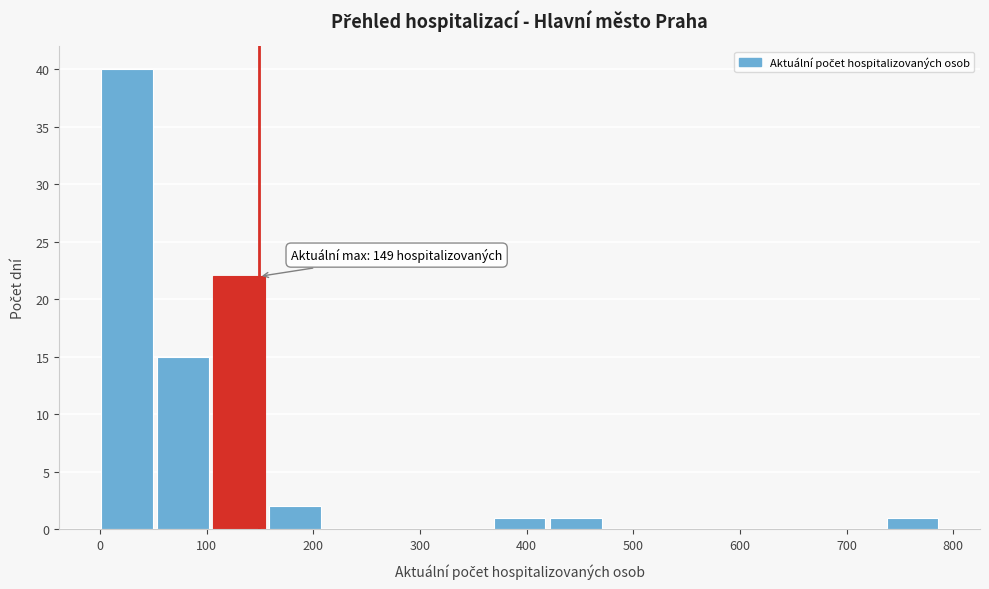

Over which range of the x-axis is the bar tallest?

0 to 50